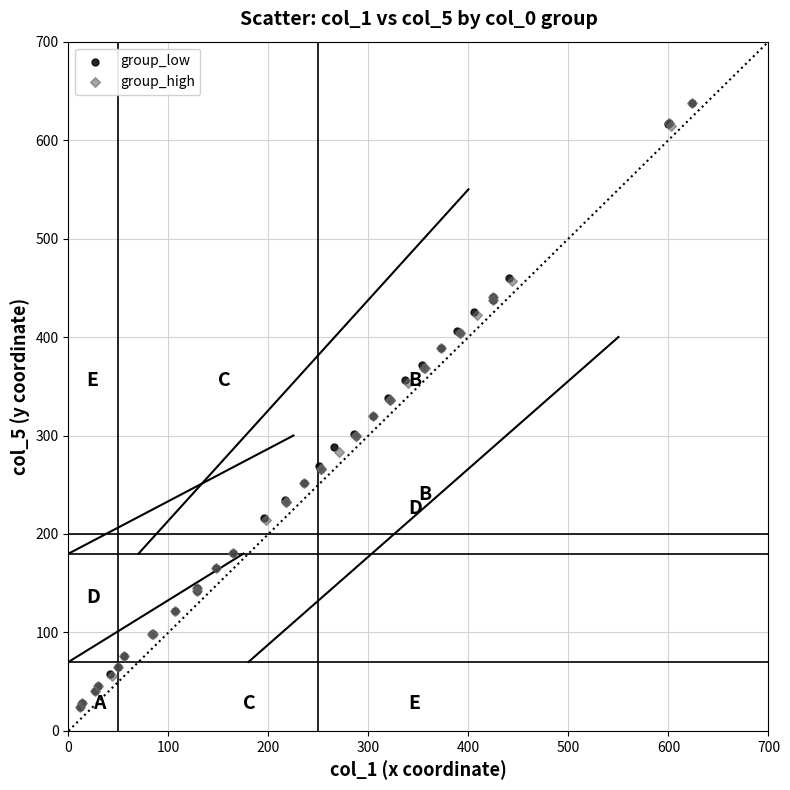

What are all the series names shown in the legend?

group_low, group_high